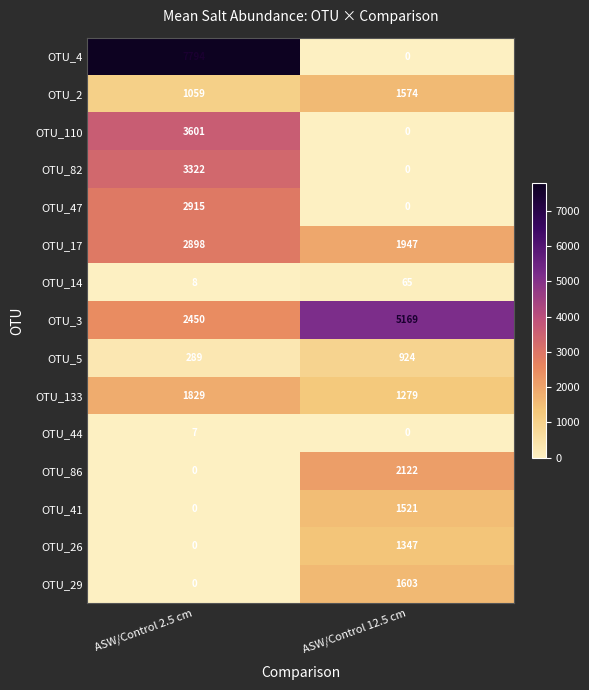

The value of OTU_86 at ASW/Control 12.5 cm is 3552. True or false?

False